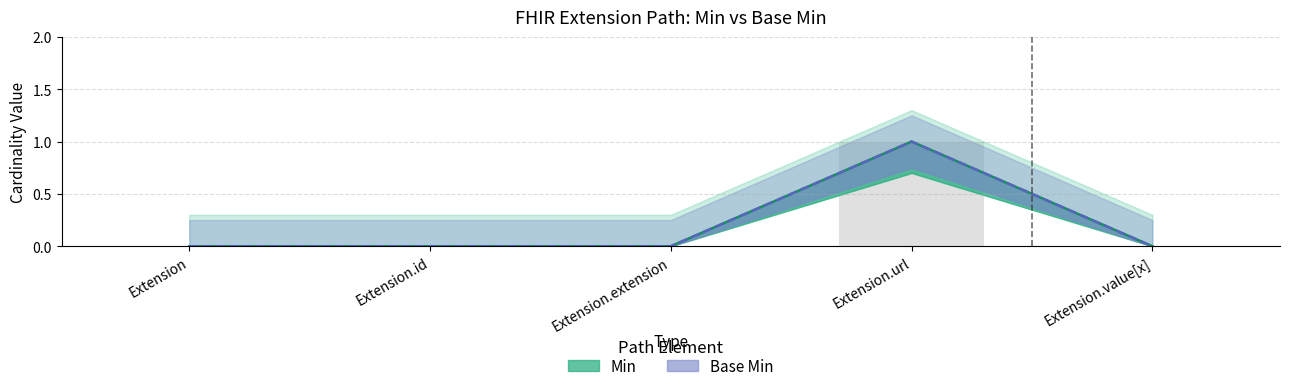

What is the label of the 1st bar from the right?

Extension.value[x]